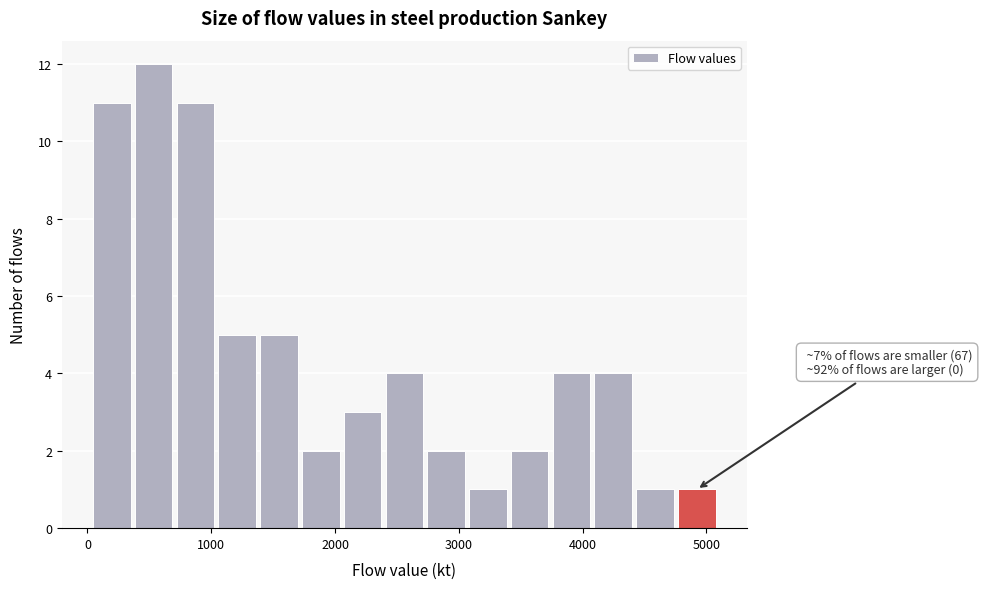

Read against the x-axis, roughly where is the centre of the tallest bar?

500